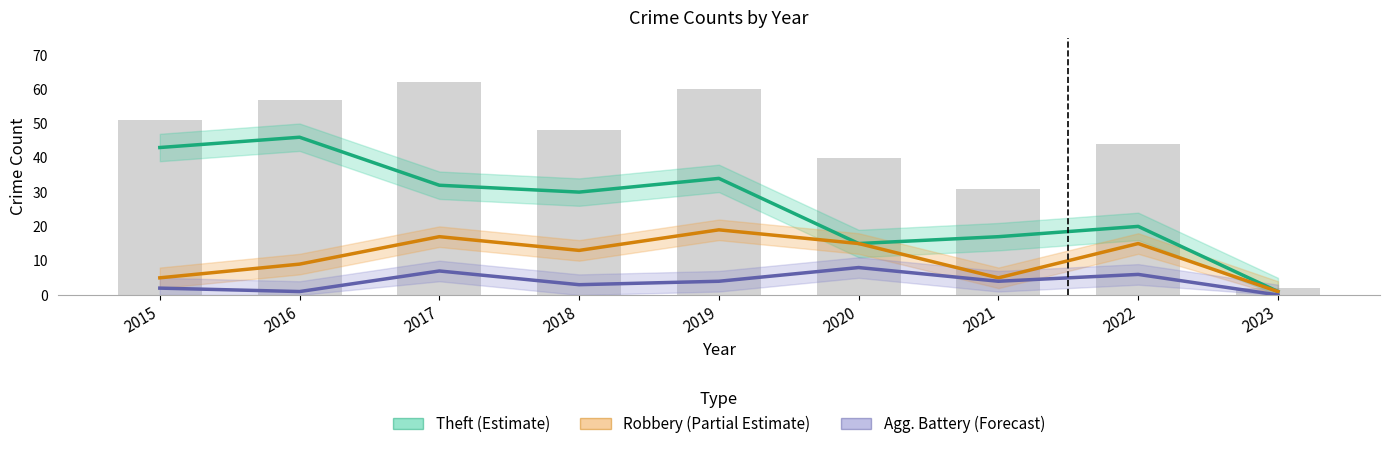

What is the total value across all series at 2016?

56